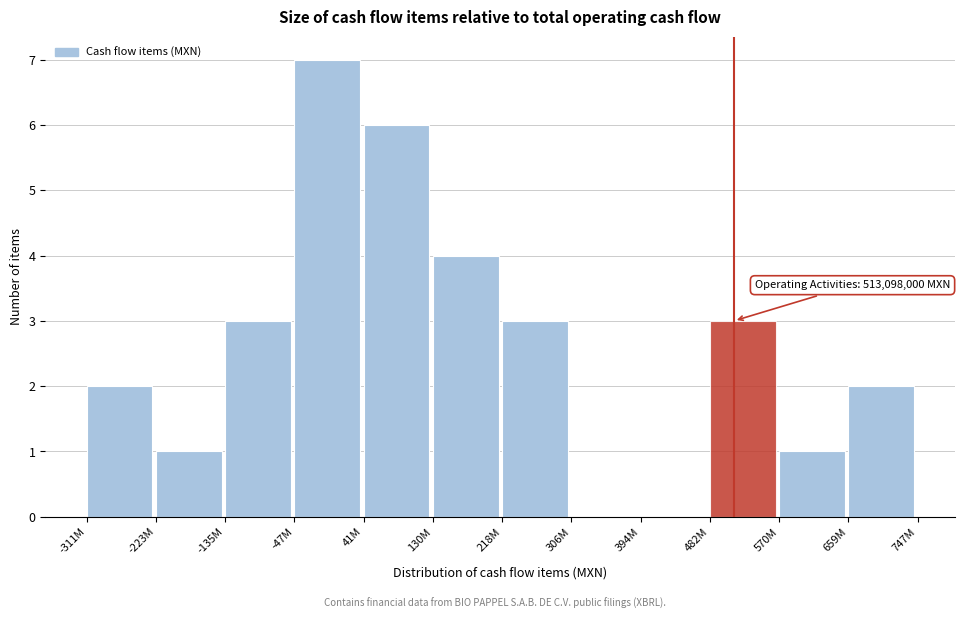

Reading right to left, list all the values displayed in this chart.

659M=2	570M=1	482M=3	394M=0	306M=0	218M=3	130M=4	41M=6	-47M=7	-135M=3	-223M=1	-311M=2